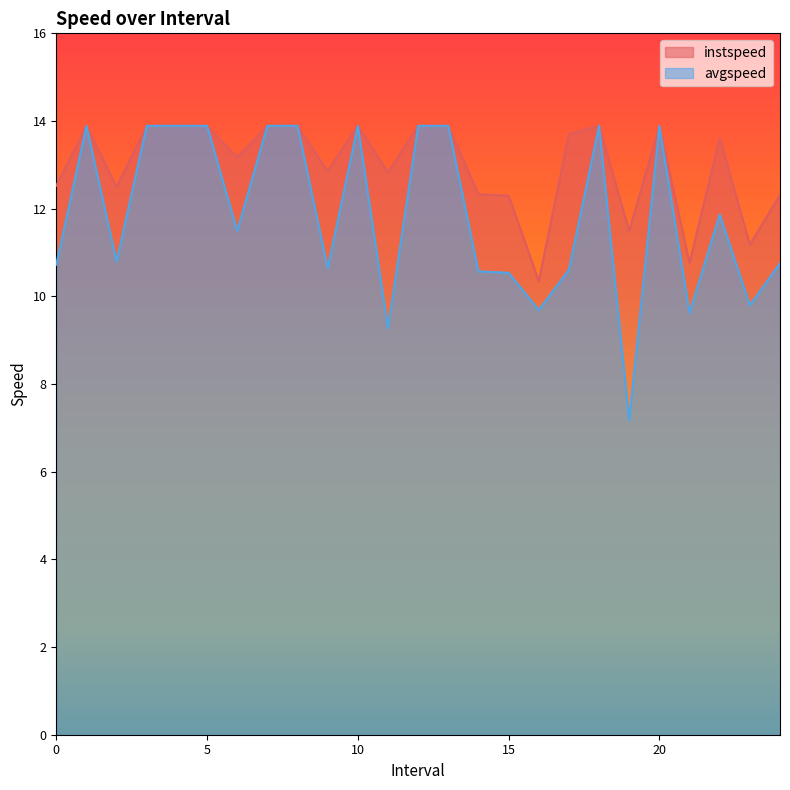

At which label does avgspeed reach its peak?

1.0